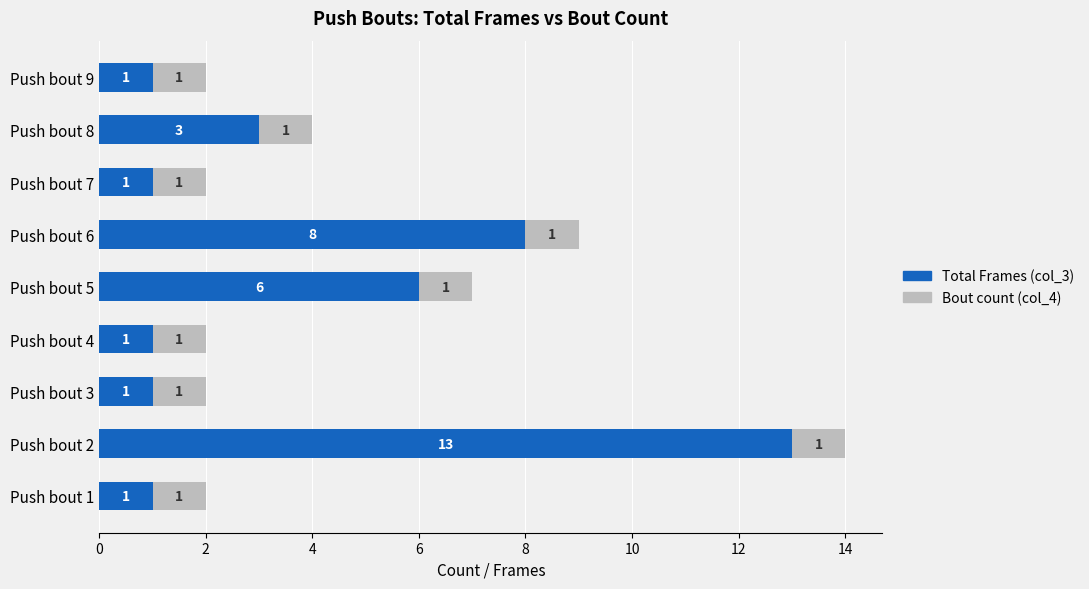

What is the sum of the Total Frames (col_3) values at Push bout 9 and Push bout 8?

4